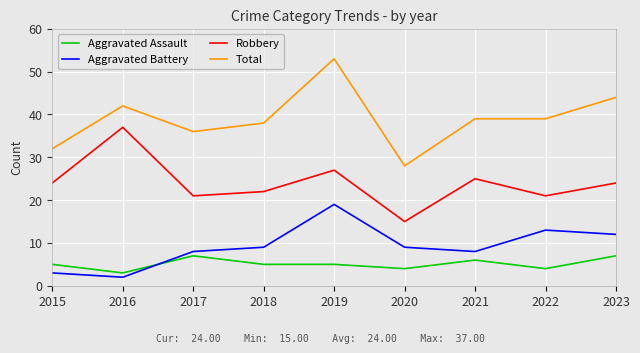

True or false: Robbery has a value of 25 at 2021.

True